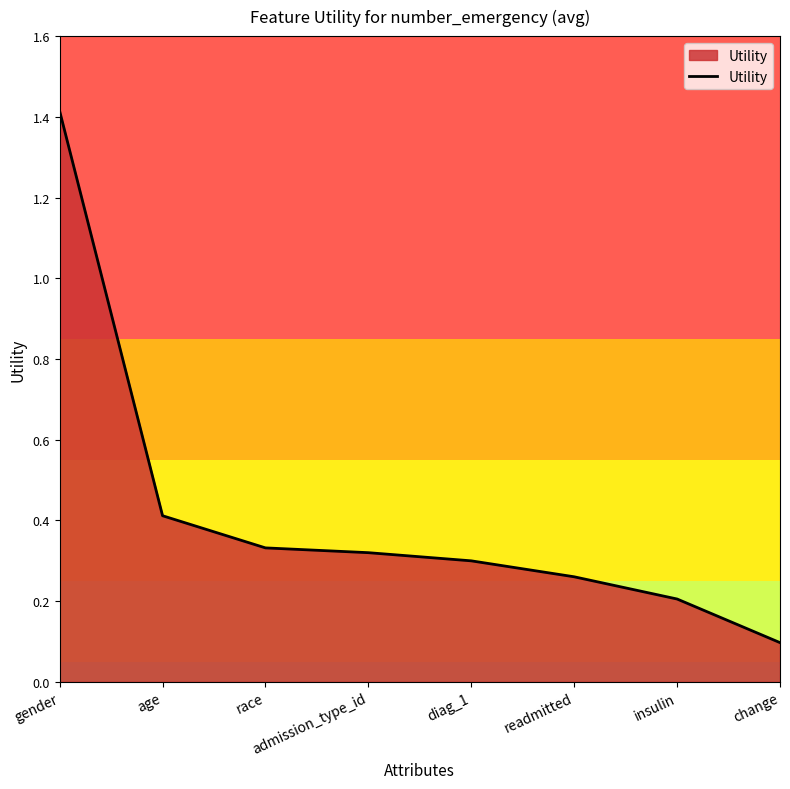

Which has a higher value, gender or change?

gender